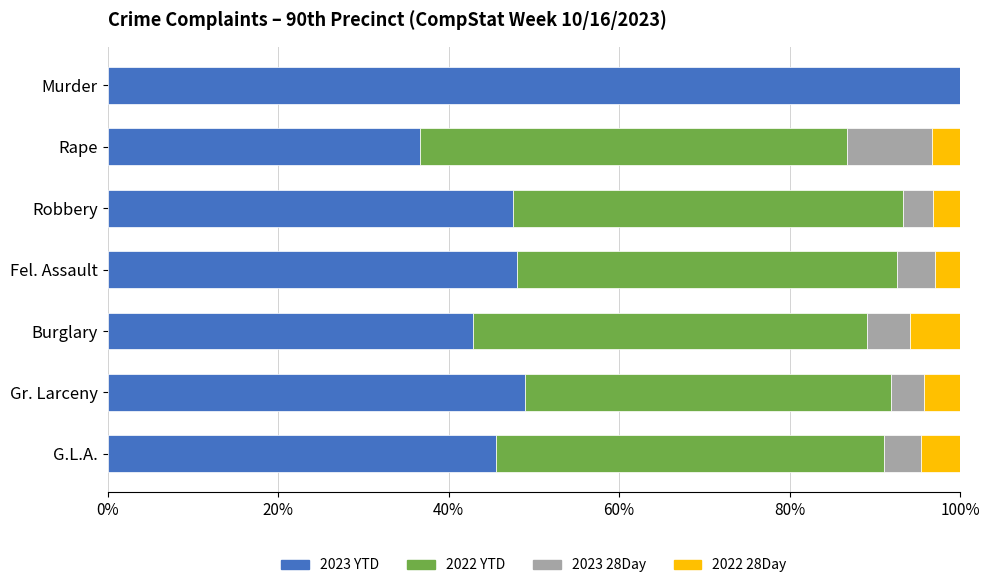

What is the sum of the 2023 YTD values at Gr. Larceny and Burglary?

91.8